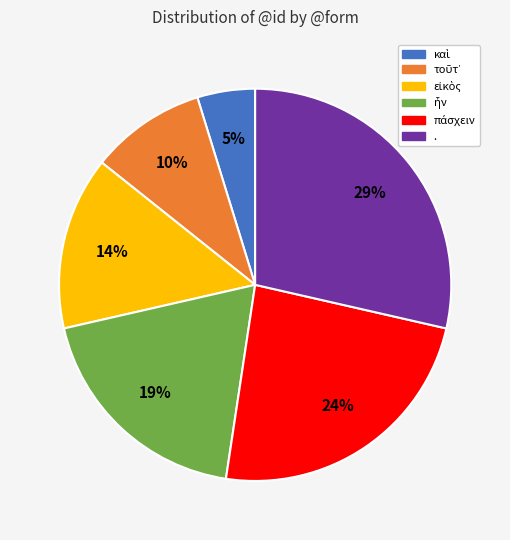

Which slice is the largest?

.